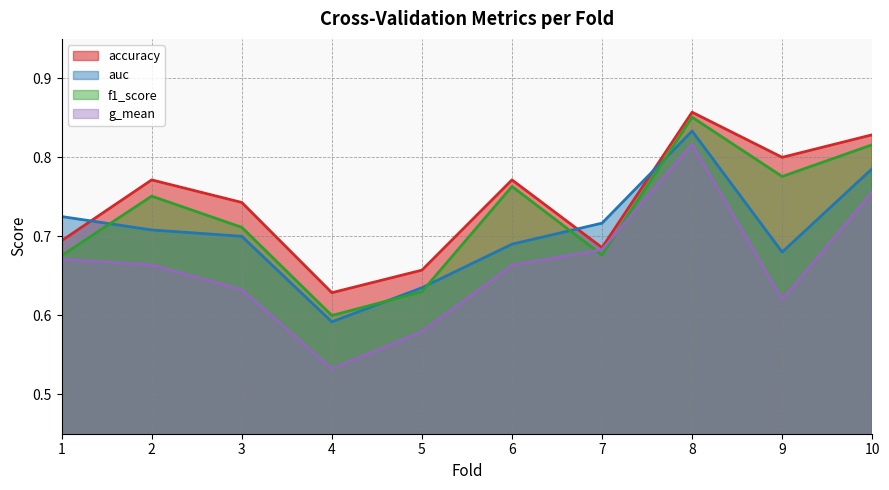

Count the g_mean values in the range 0 to 1.

10